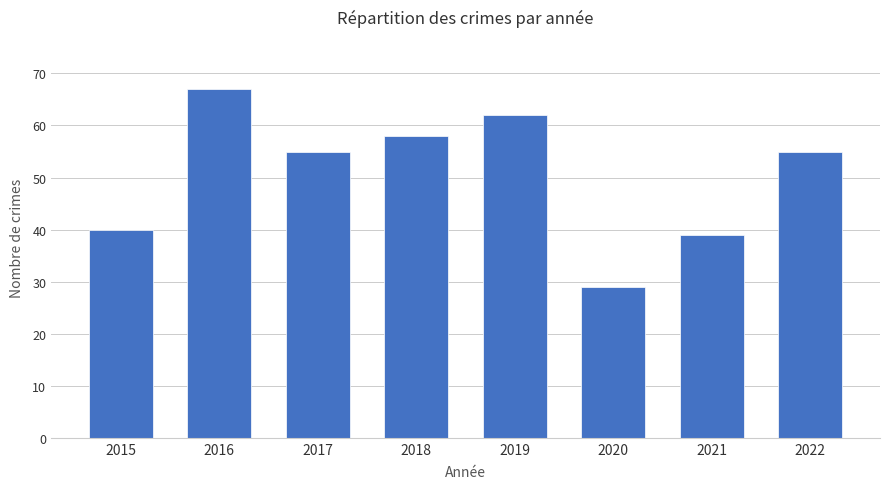

Between 2020 and 2015, which is larger?

2015